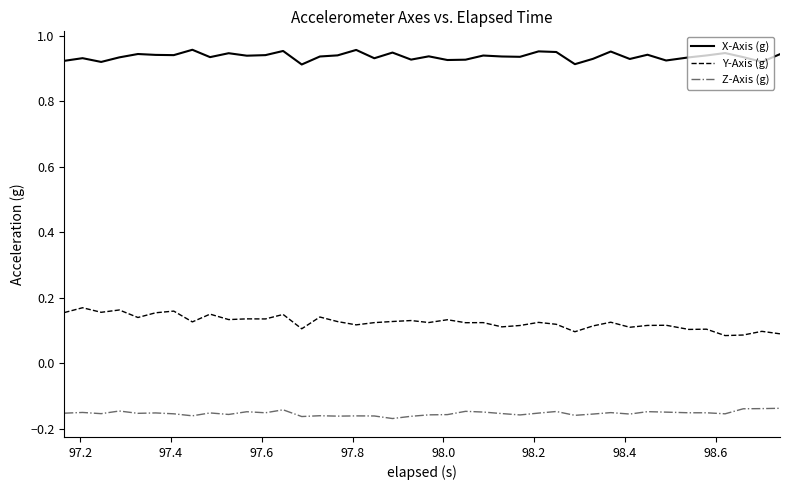

True or false: Z-Axis (g) and X-Axis (g) intersect in this chart.

False